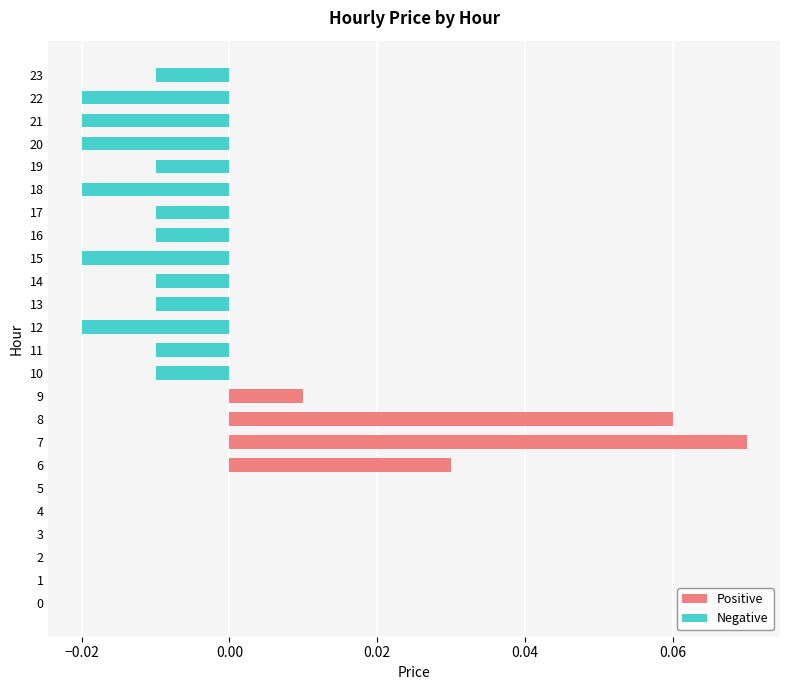

Which has a higher value, 7 or 13?

7